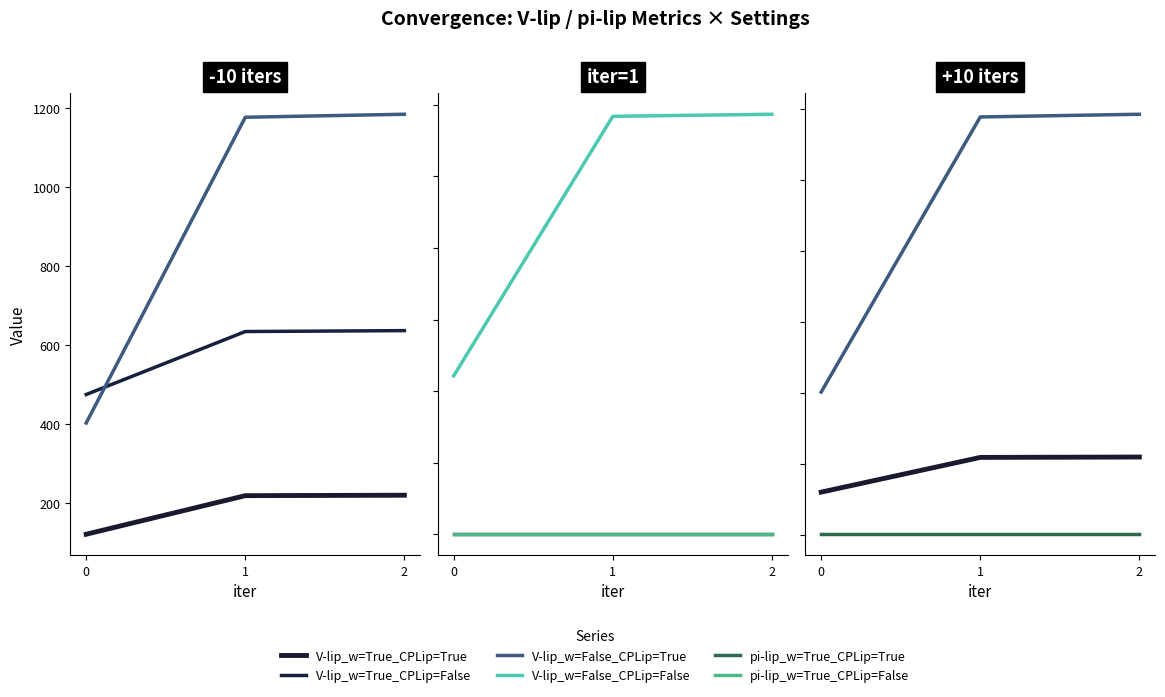

Count the number of data series in this chart.

6